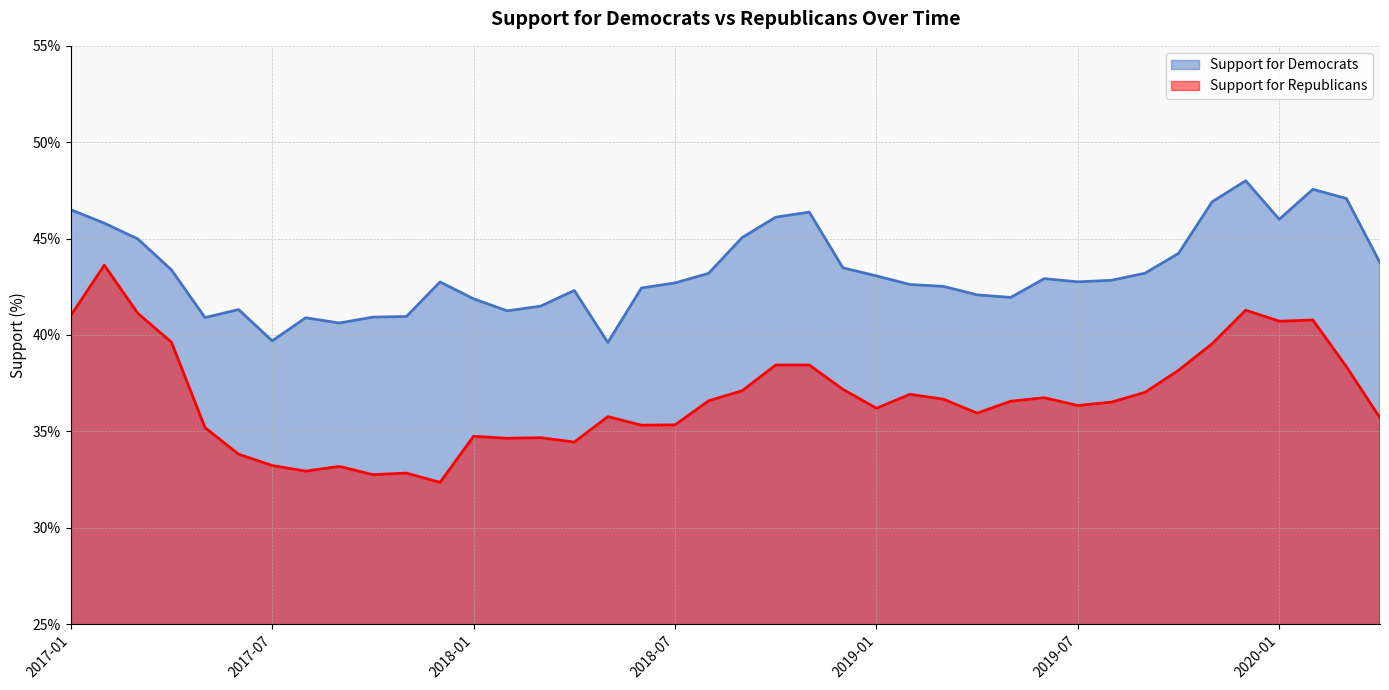

What are all the series names shown in the legend?

Support for Democrats, Support for Republicans